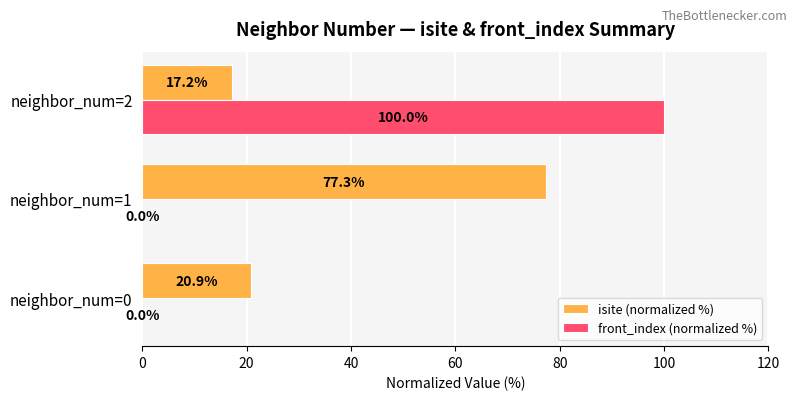

Which series changed the most between neighbor_num=1 and neighbor_num=2?

front_index (normalized %)